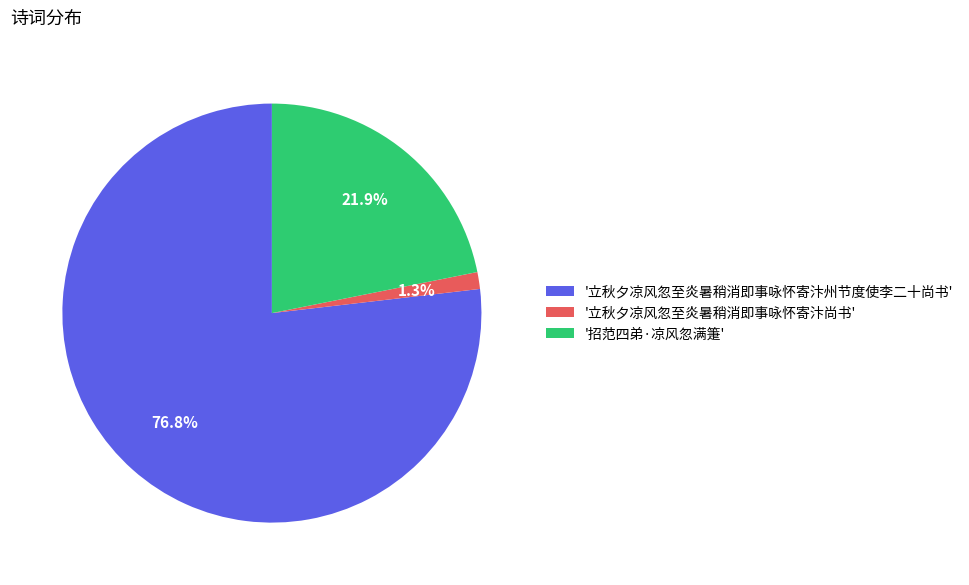

Which has a higher value, '招范四弟·凉风忽满箑' or '立秋夕凉风忽至炎暑稍消即事咏怀寄汴尚书'?

'招范四弟·凉风忽满箑'